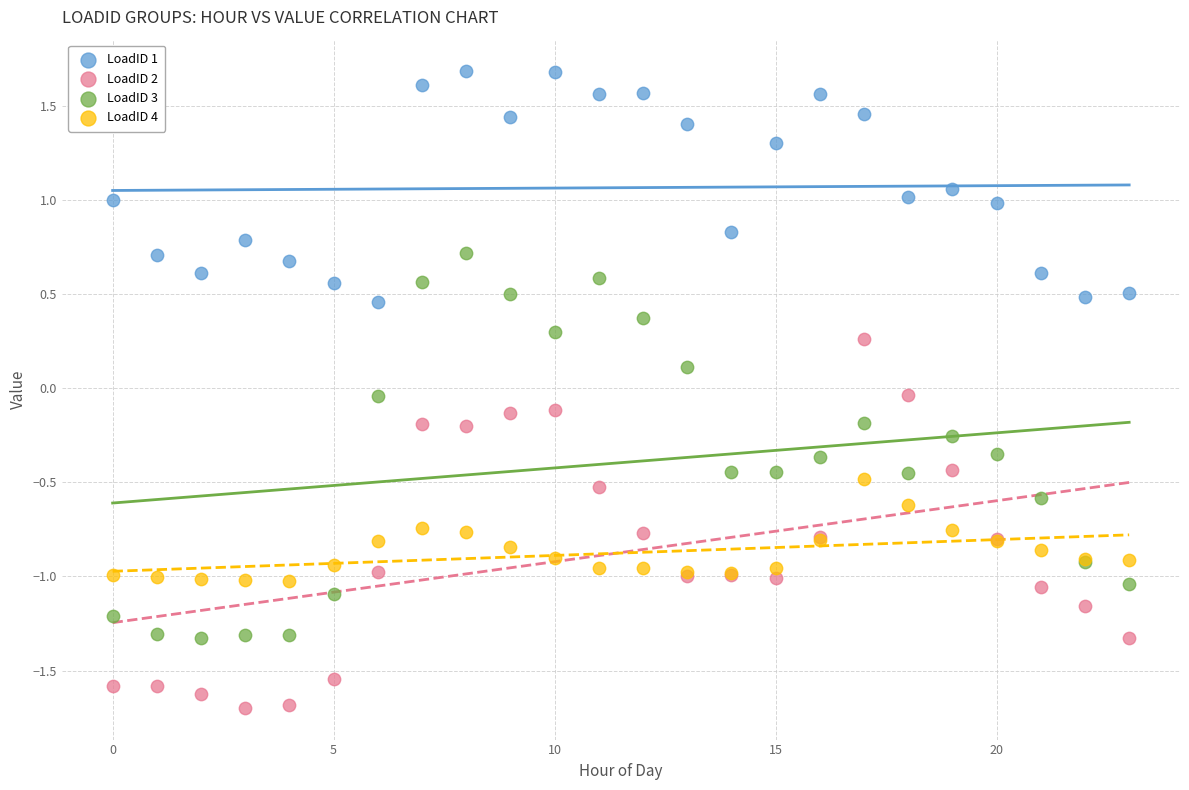

Which series reaches the minimum Y coordinate?

LoadID 2